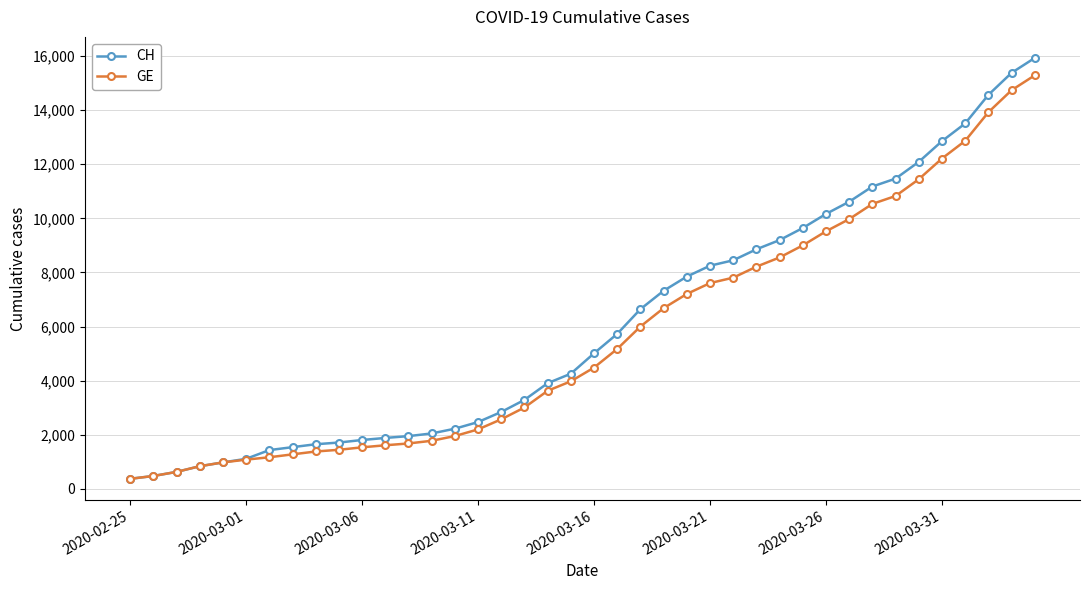

What is the value of the GE point at the 32nd from the left?

9971